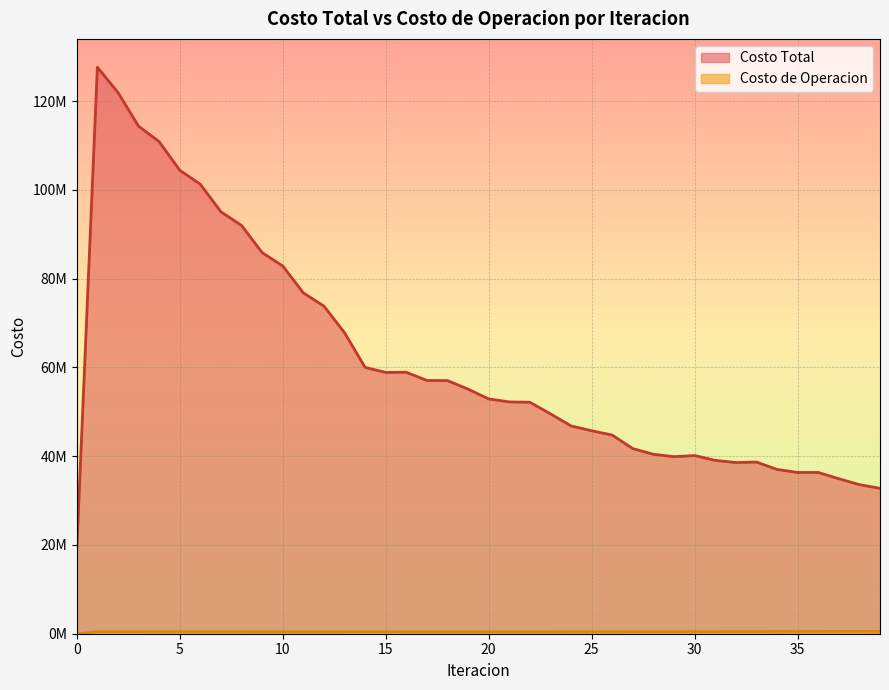

True or false: Costo de Operacion and Costo Total intersect in this chart.

False